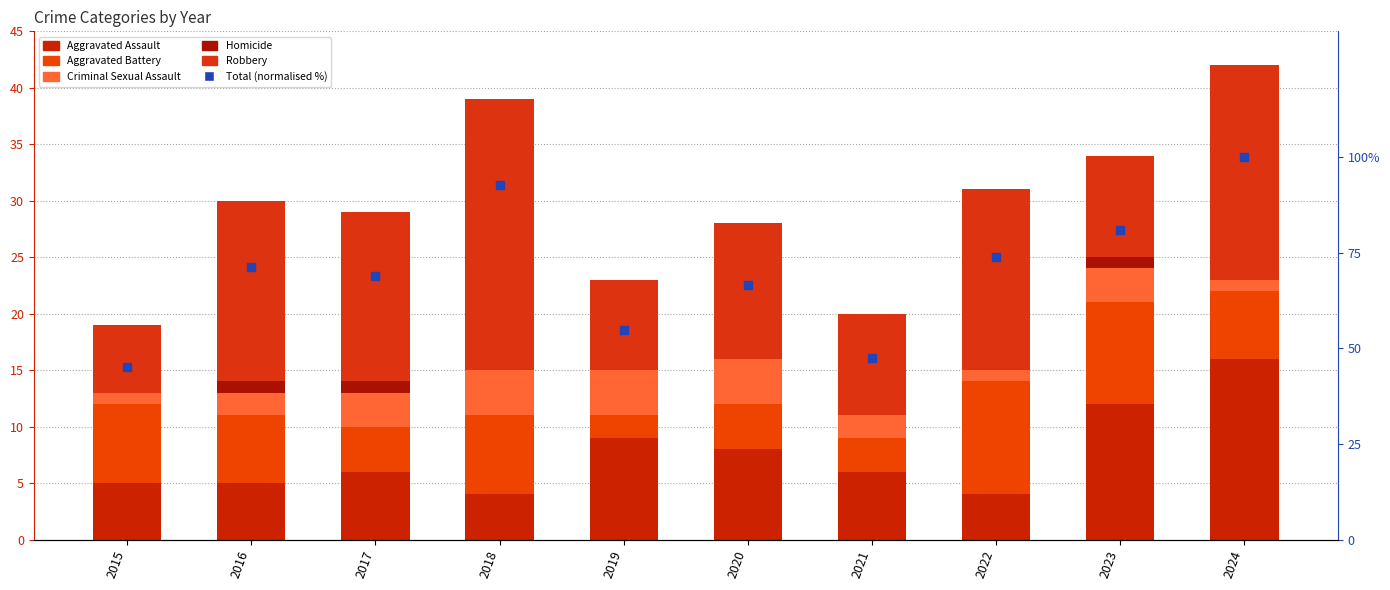

What is the total value across all series at 2020?

94.7